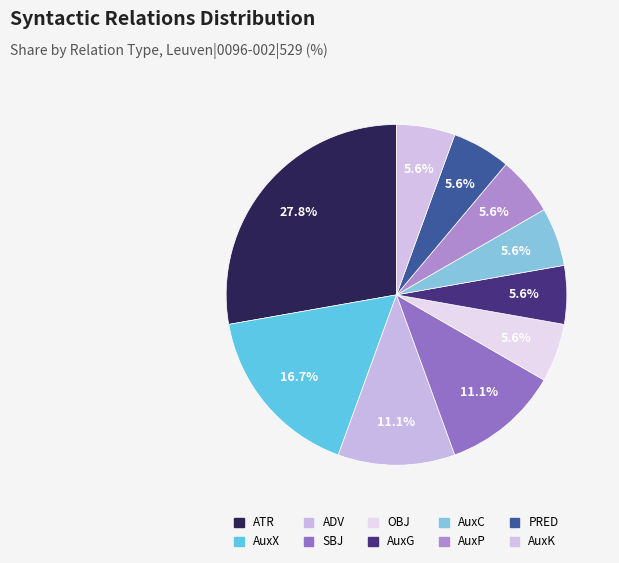

How many slices are in this pie chart?

10